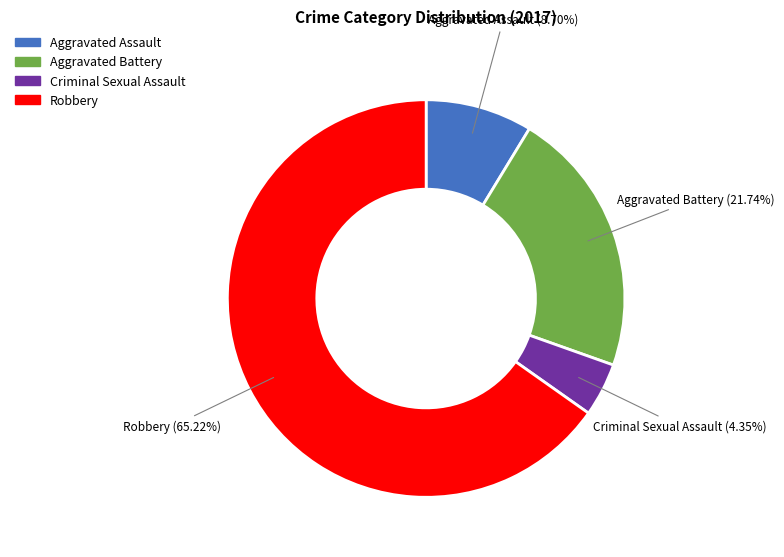

Approximately how many times larger is the value at Criminal Sexual Assault compared to Aggravated Assault?

0.5